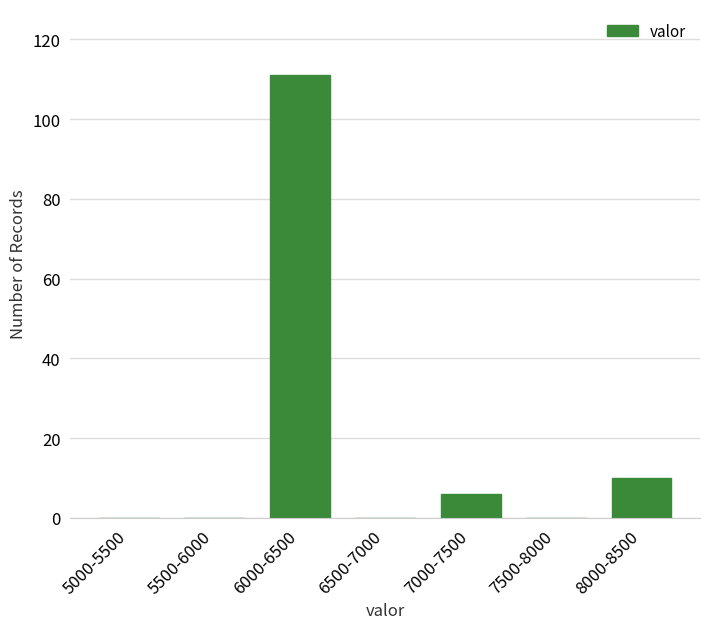

Reading left to right, transcribe all the data shown in this chart.

5000-5500=0	5500-6000=0	6000-6500=111	6500-7000=0	7000-7500=6	7500-8000=0	8000-8500=10